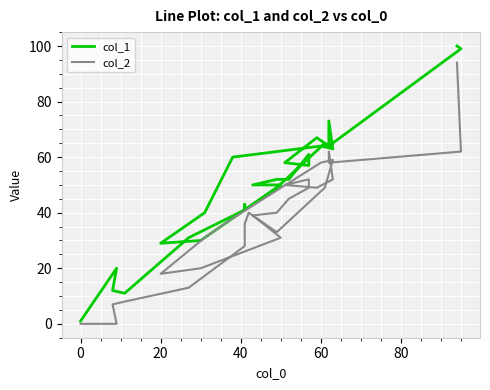

True or false: col_1 and col_2 intersect in this chart.

False